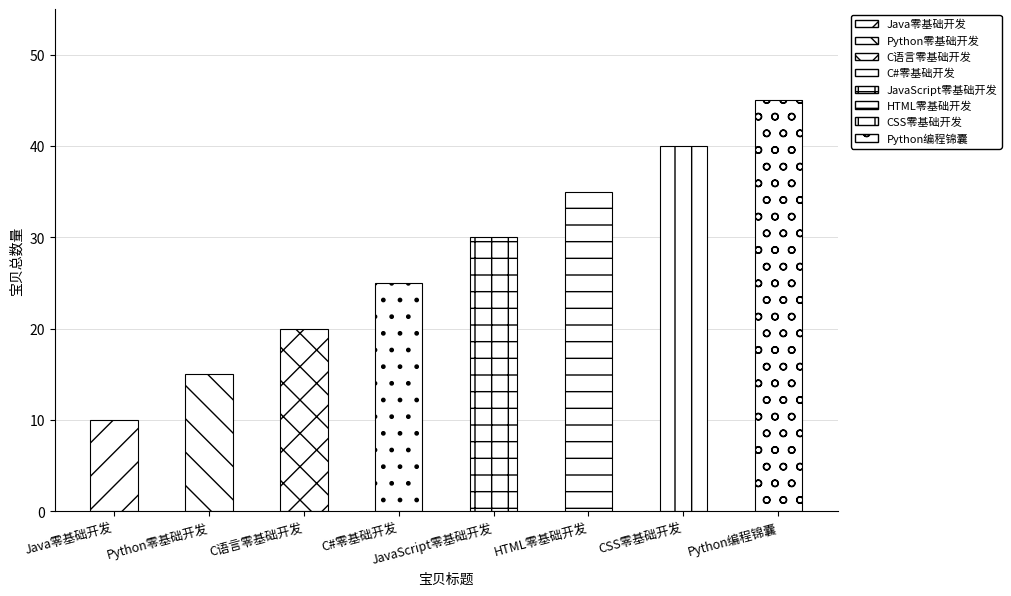

What is the difference between the maximum and second lowest values?

30